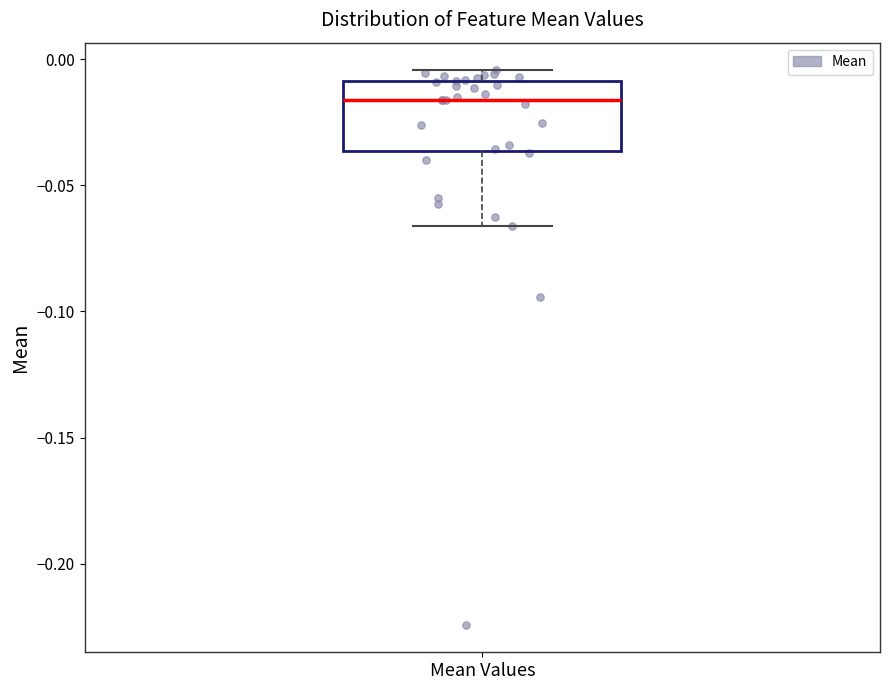

Transcribe this box plot: give where the median line is, the range the box spans, and where the two whiskers end, as read against the y-axis. The values are not printed on the chart, so give them approximately, as read against the axis.

median -0.015, box -0.035 to -0.010, whiskers -0.065 to -0.005